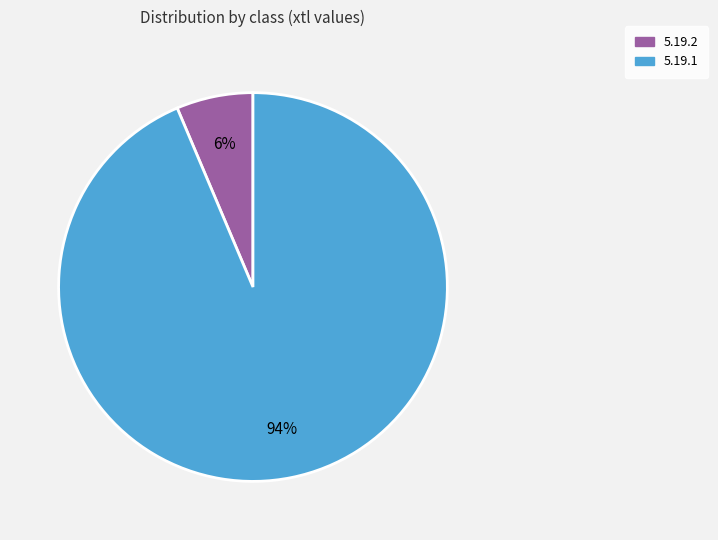

The 5.19.1 slice represents 94% of the pie. True or false?

True